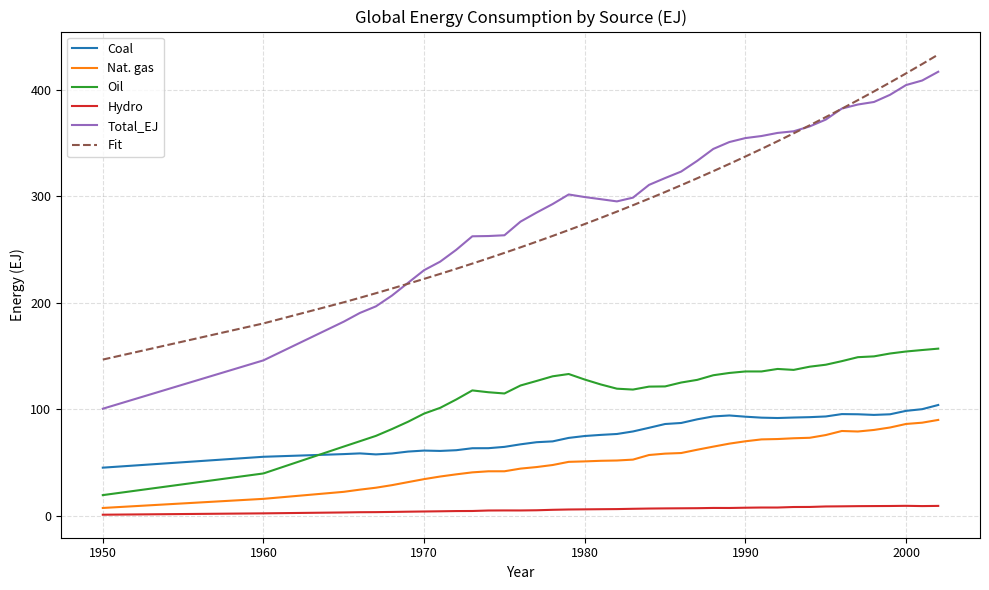

True or false: Nat. gas and Total_EJ intersect in this chart.

False